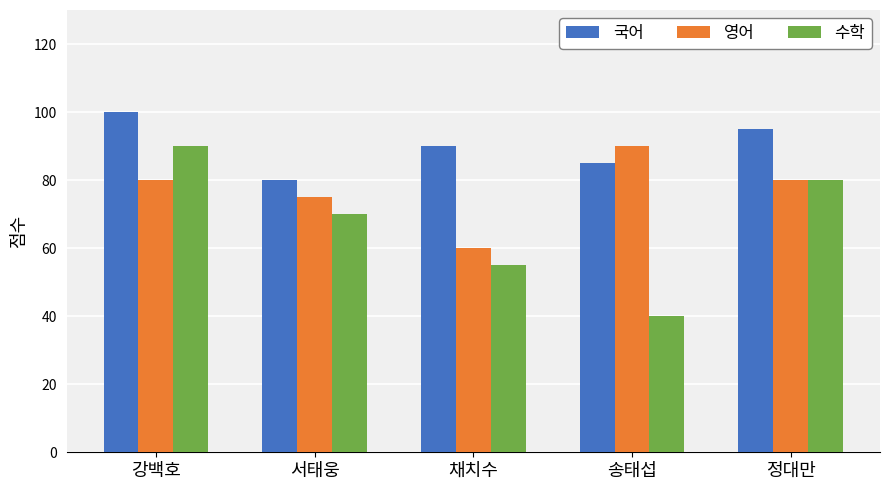

How many data points in 영어 are less than 80?

2